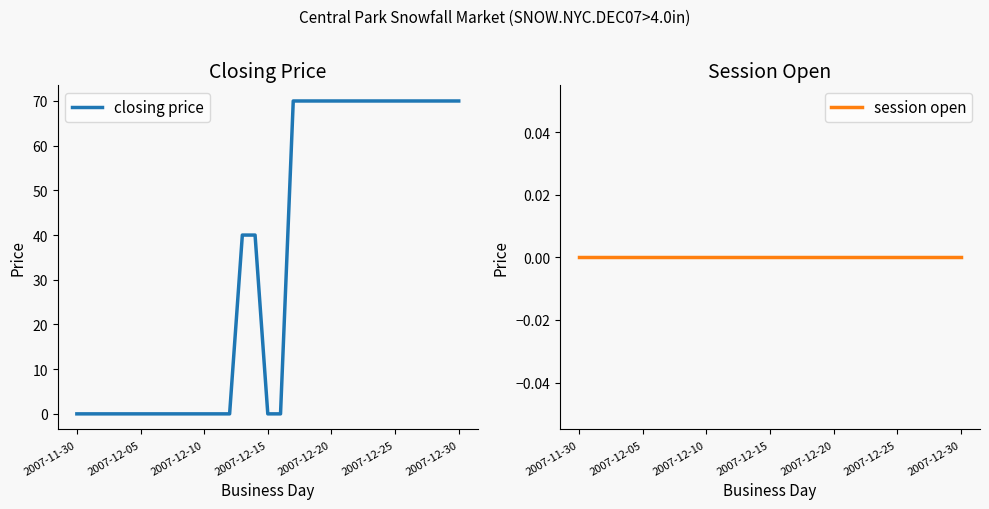

Reading left to right, list all the values displayed in this chart.

closing price: 0	0	0	0	0	0	0	0	0	0	0	0	0	40	40	0	0	70	70	70	70	70	70	70	70	70	70	70	70	70	70
session open: 0	0	0	0	0	0	0	0	0	0	0	0	0	0	0	0	0	0	0	0	0	0	0	0	0	0	0	0	0	0	0